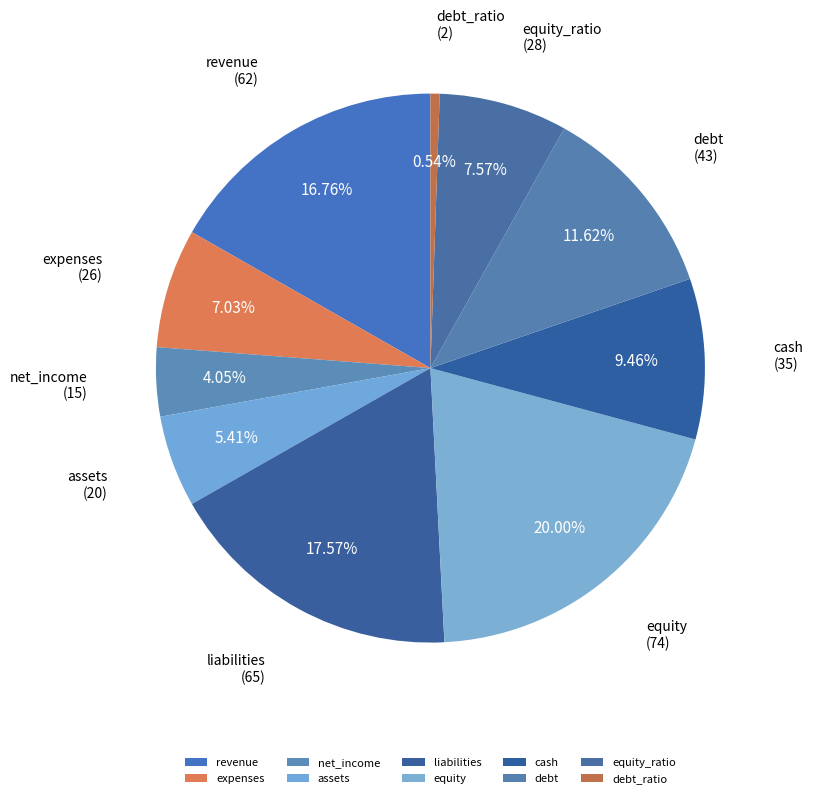

Which slice is the smallest?

debt_ratio